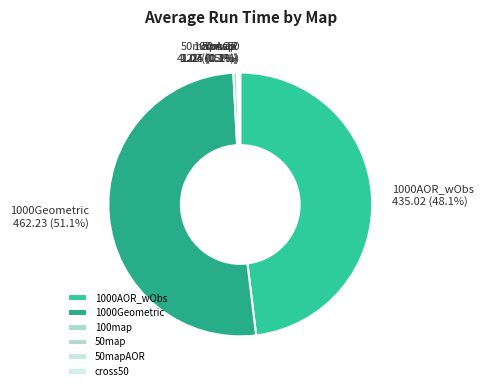

What percentage is NOT represented by 1000Geometric?

48.9%